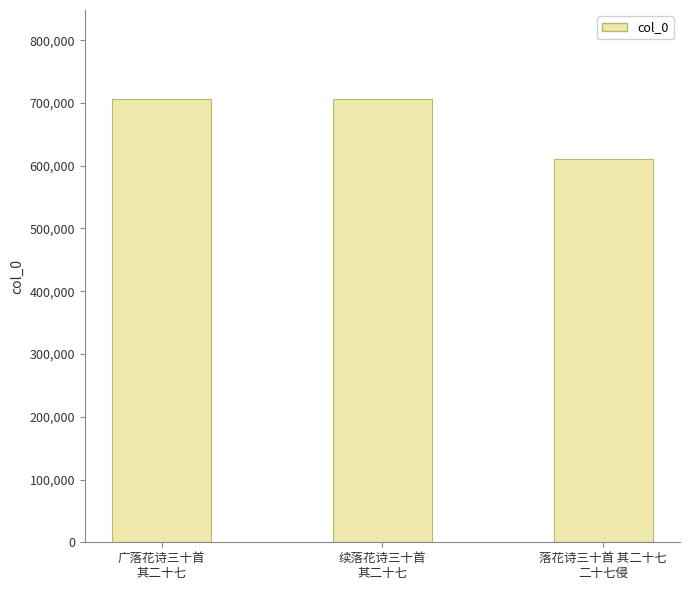

The chart shows a value of 706761 at 续落花诗三十首
其二十七. True or false?

True